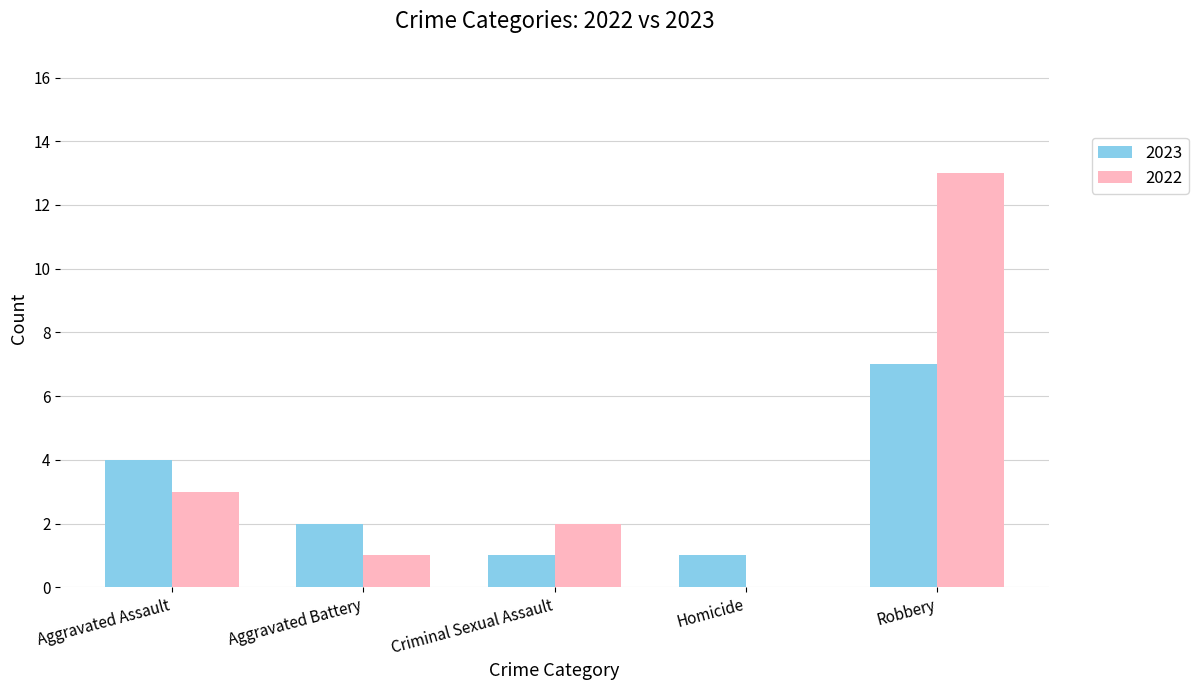

At which category is the sum across all series the highest?

Robbery